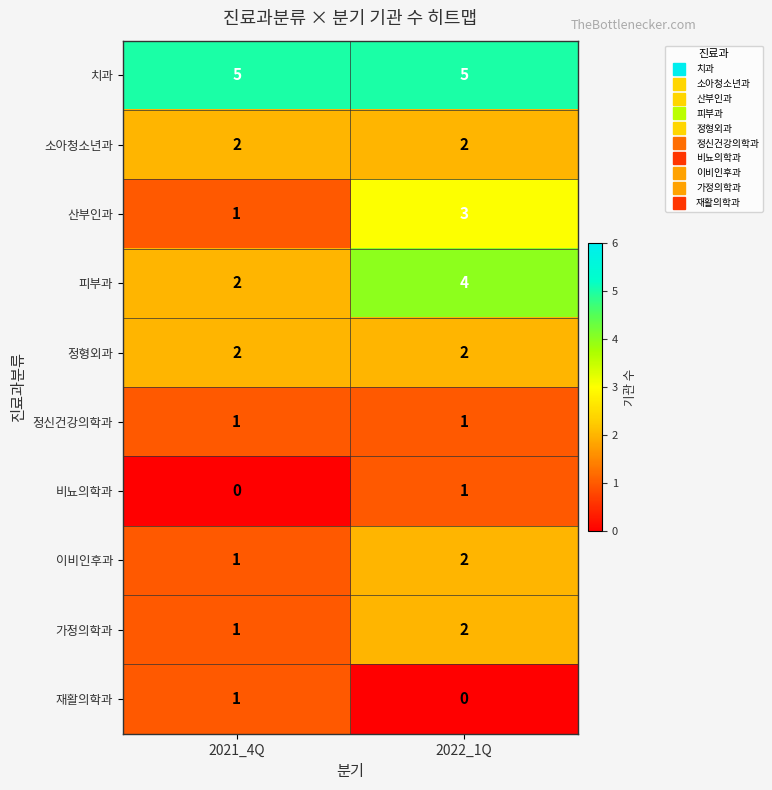

Reading left to right, transcribe all the data shown in this chart.

치과: 2021_4Q=5	2022_1Q=5
소아청소년과: 2021_4Q=2	2022_1Q=2
산부인과: 2021_4Q=1	2022_1Q=3
피부과: 2021_4Q=2	2022_1Q=4
정형외과: 2021_4Q=2	2022_1Q=2
정신건강의학과: 2021_4Q=1	2022_1Q=1
비뇨의학과: 2021_4Q=0	2022_1Q=1
이비인후과: 2021_4Q=1	2022_1Q=2
가정의학과: 2021_4Q=1	2022_1Q=2
재활의학과: 2021_4Q=1	2022_1Q=0